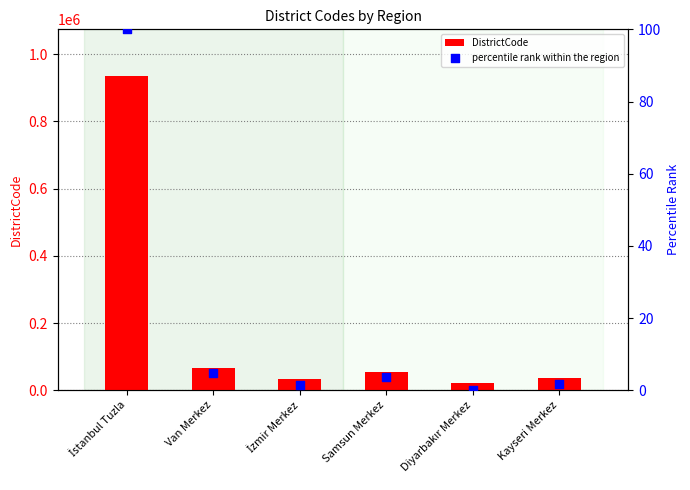

Is the value of percentile rank within the region at İzmir Merkez greater than the value of DistrictCode at Samsun Merkez?

No